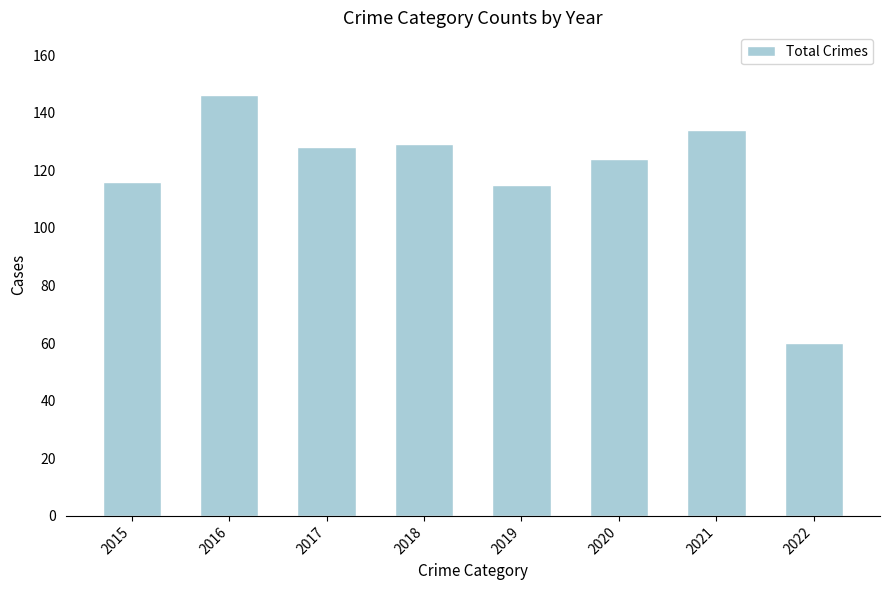

What is the difference between the maximum and minimum values?

86